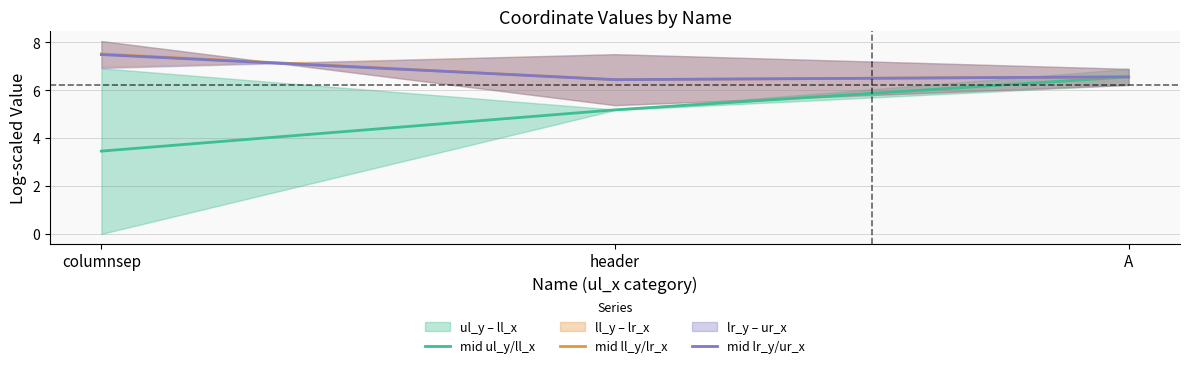

What is the average value of the mid ul_y/ll_x series?

5.1